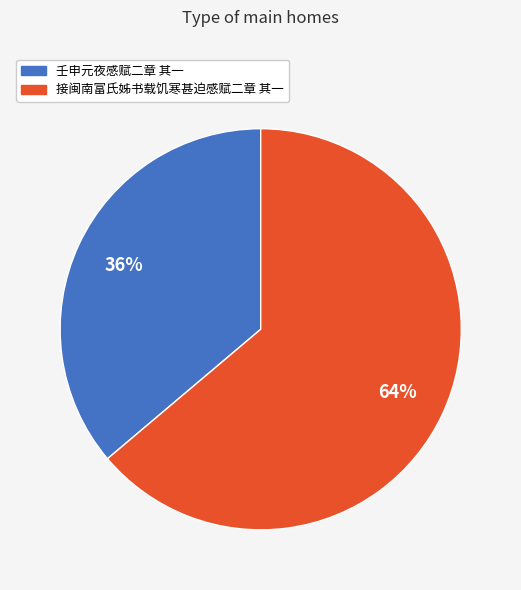

Is 壬申元夜感赋二章 其一 the majority of the pie?

No